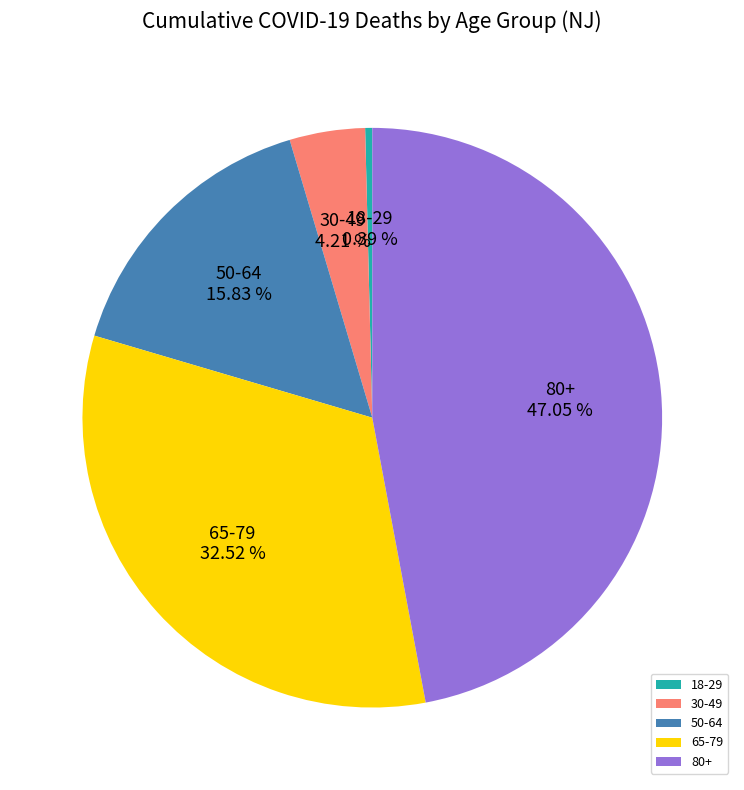

Does any single category account for the majority?

No